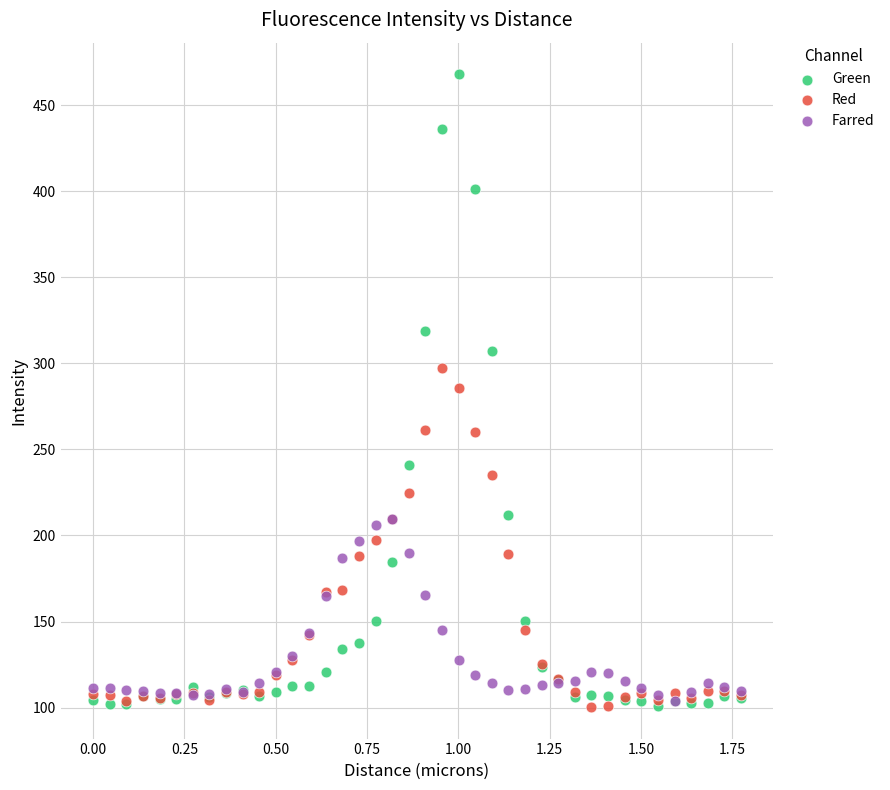

What are all the series names shown in the legend?

Green, Red, Farred